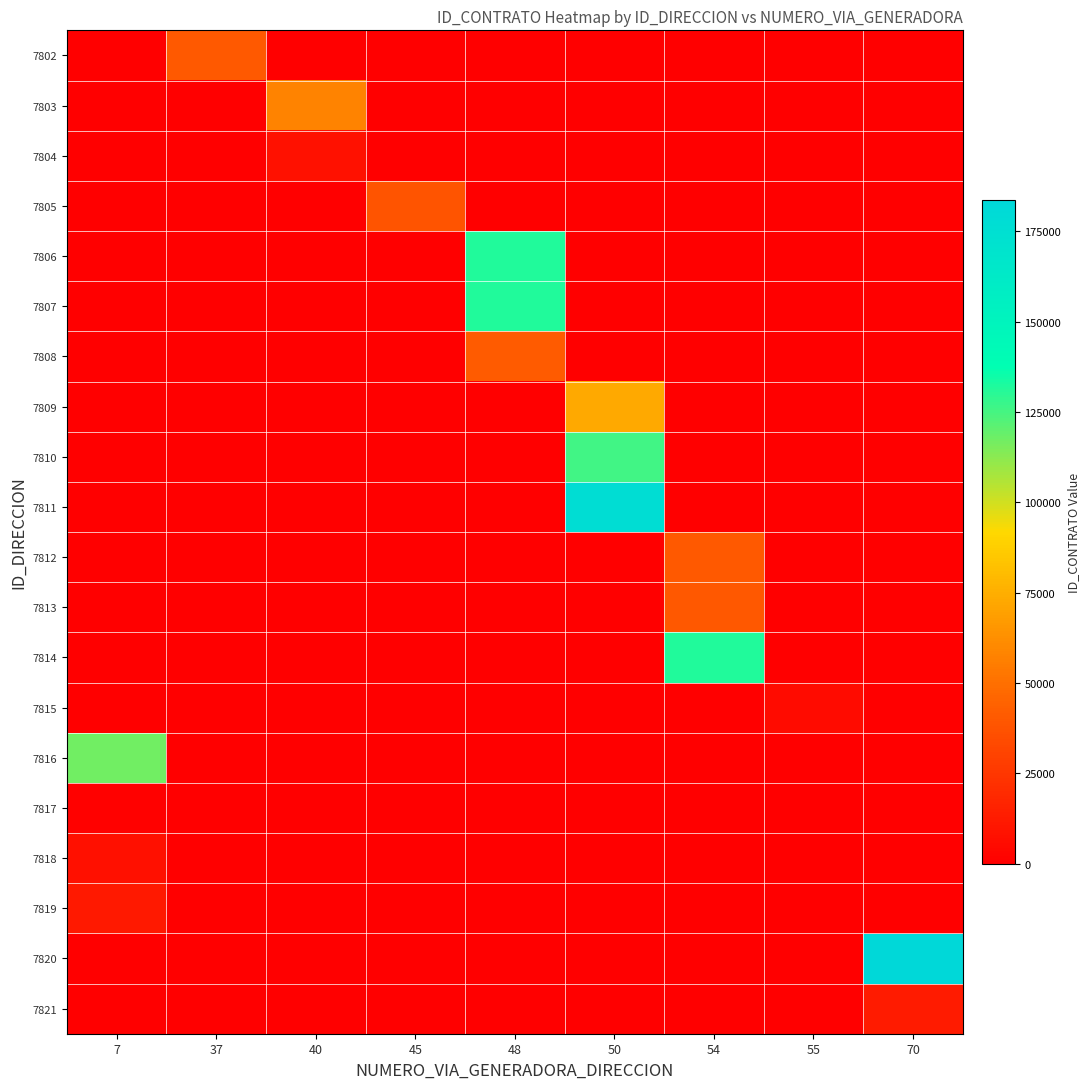

At which category is the sum across all series the highest?

50